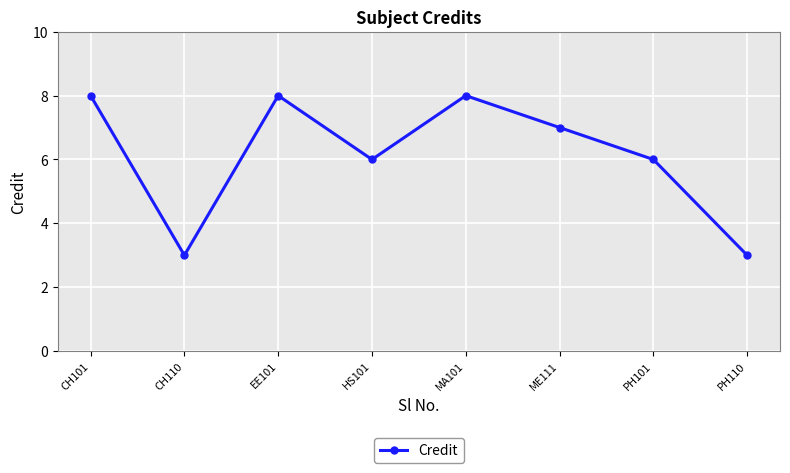

What position from the left is PH110?

8